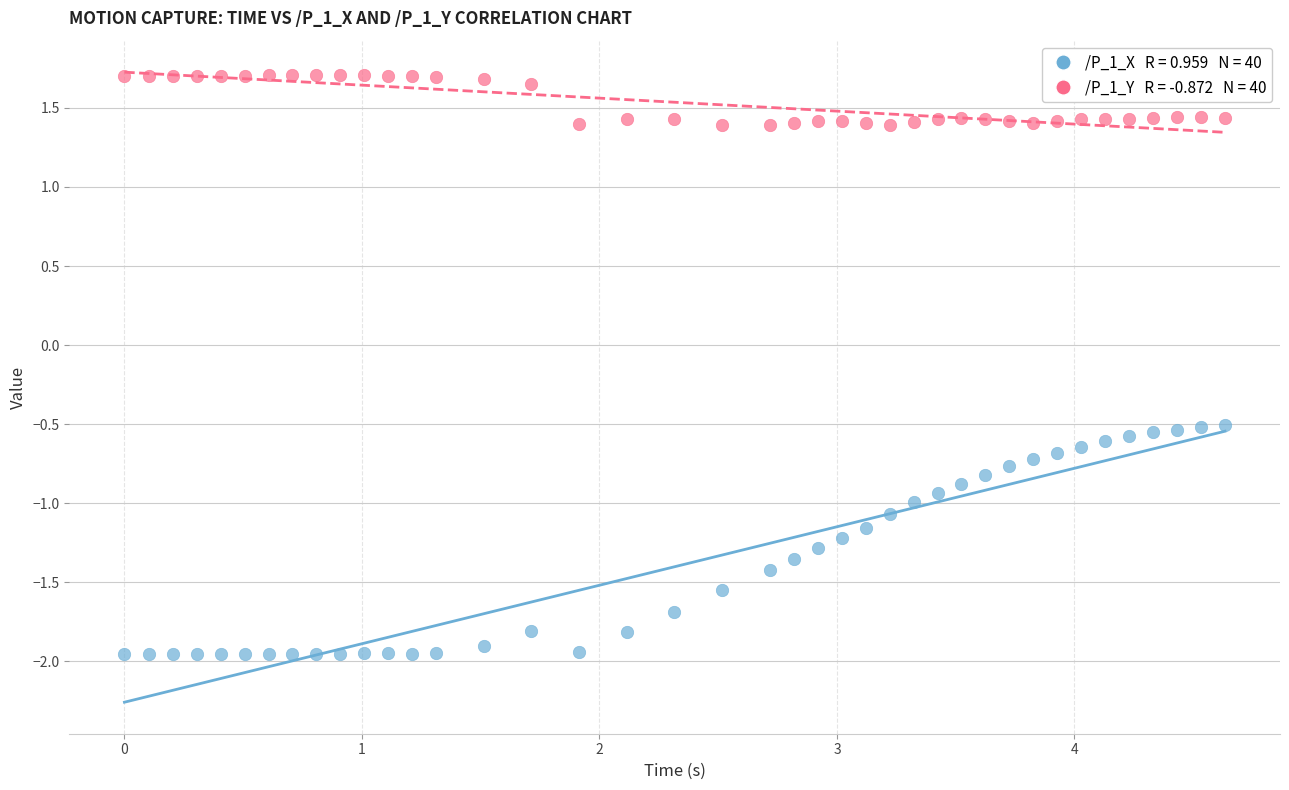

Across all data points, what is the range of X values (max minus min)?

4.6